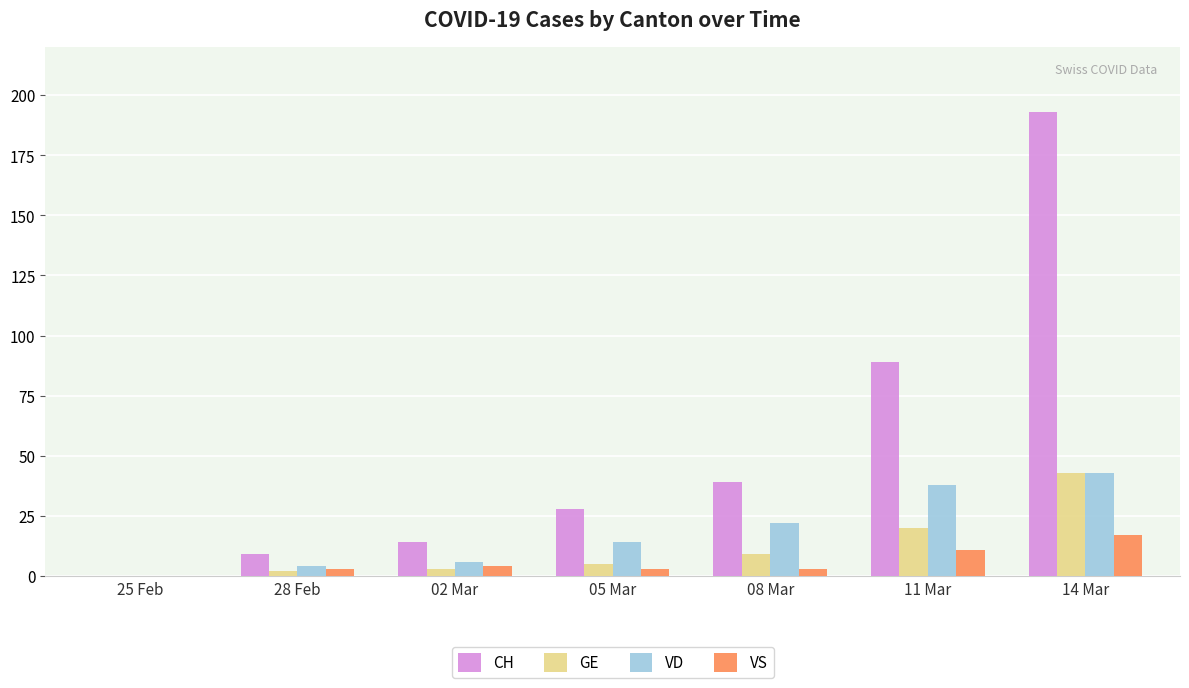

What is the sum of all CH values?

372